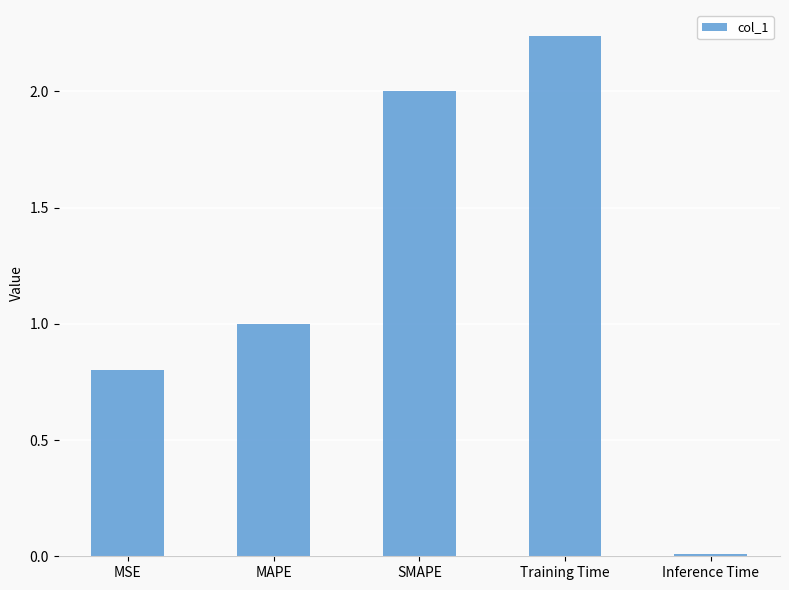

What position from the left is SMAPE?

3